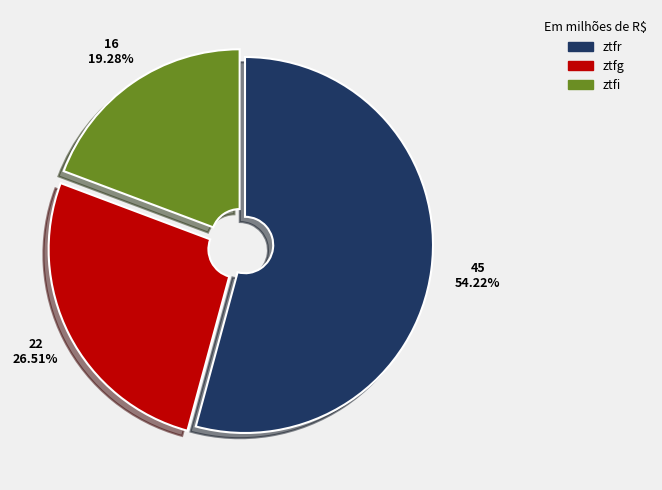

Combined, what portion of the pie is ztfi and ztfr?

73.5%